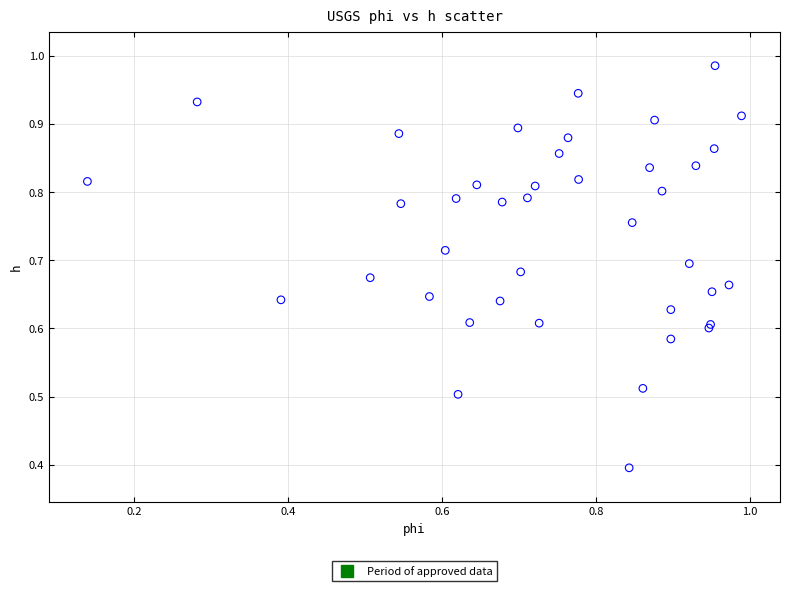

What Y value in the scatter plot is closest to 0?

0.4